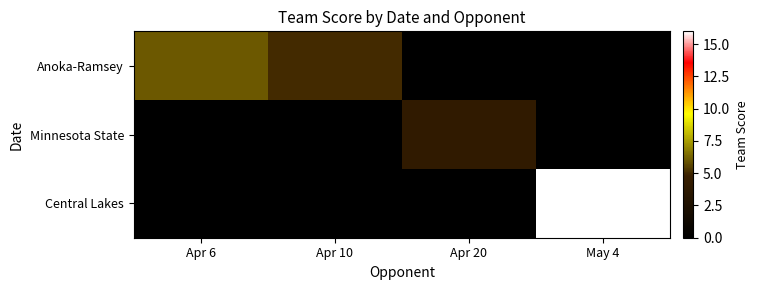

List the series in order of their peak value, lowest first.

Minnesota State, Anoka-Ramsey, Central Lakes